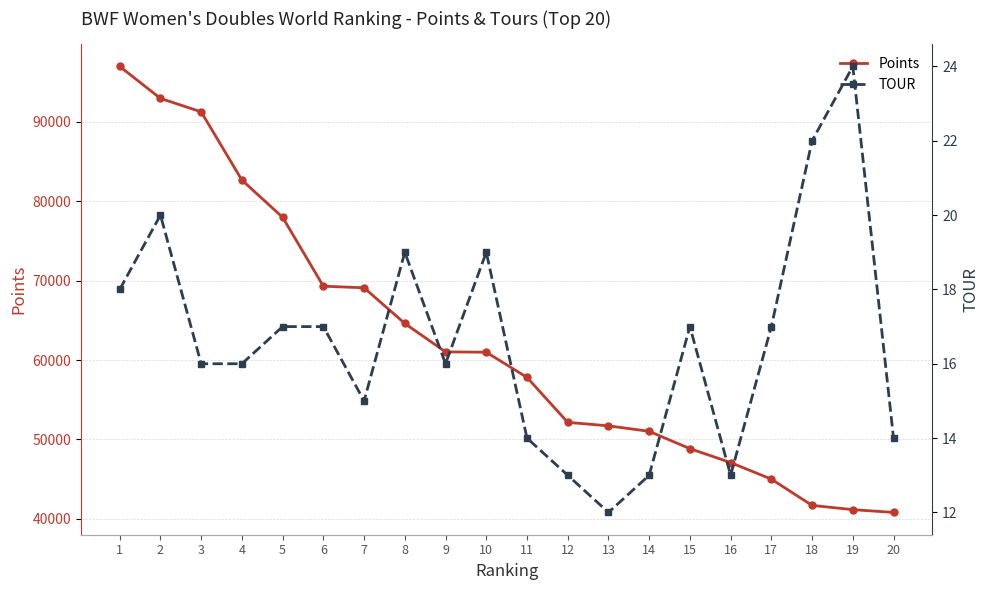

At which category is the sum across all series the highest?

1